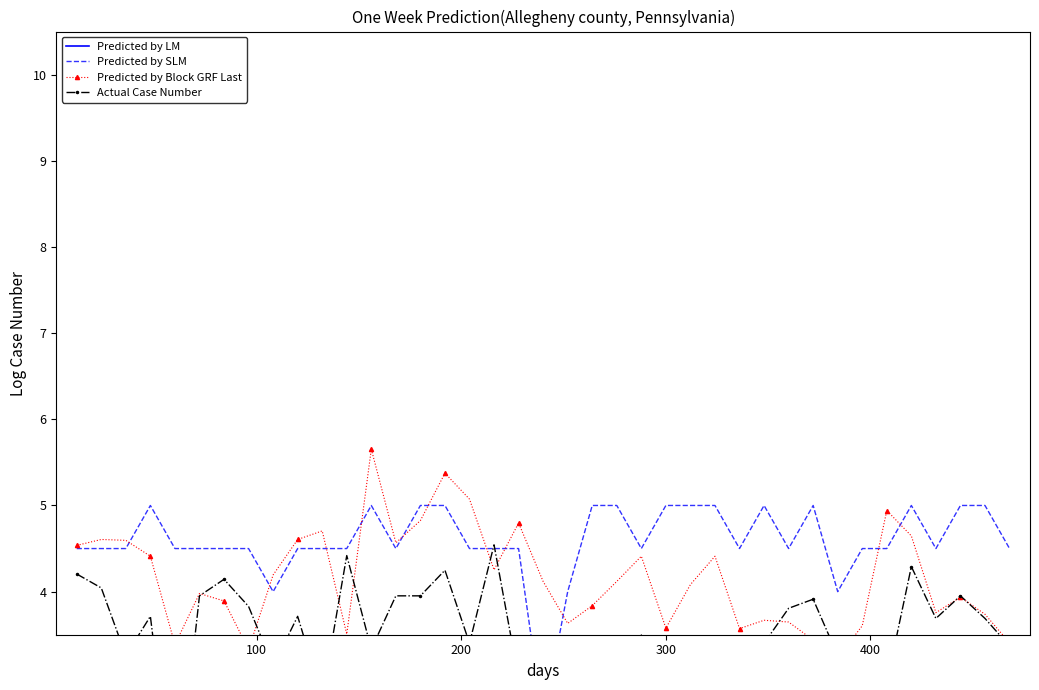

What is the sum of all Predicted by Block GRF Last values?

162.1